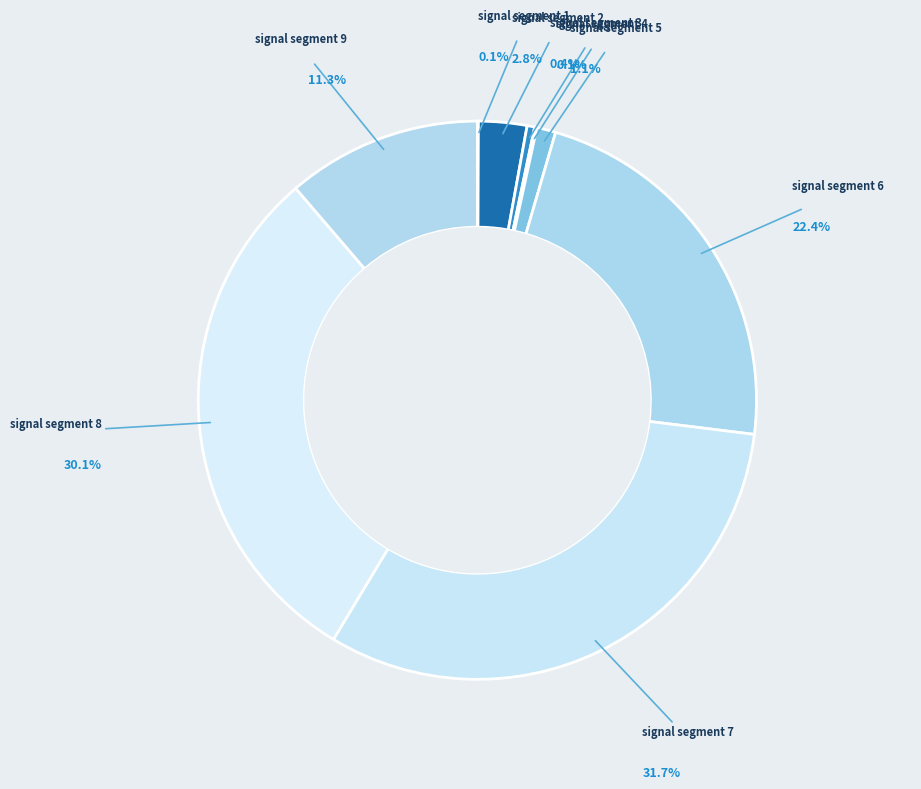

What percentage is the signal segment 7 slice, to the nearest percent?

32%